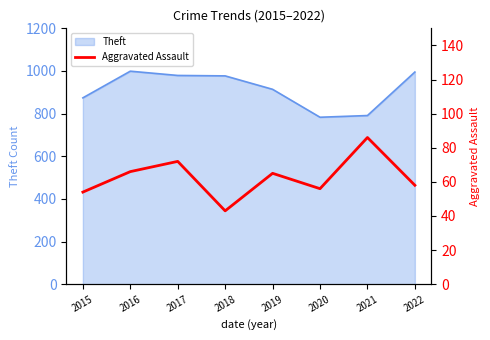

True or false: the data shows 122 at 2017.

False